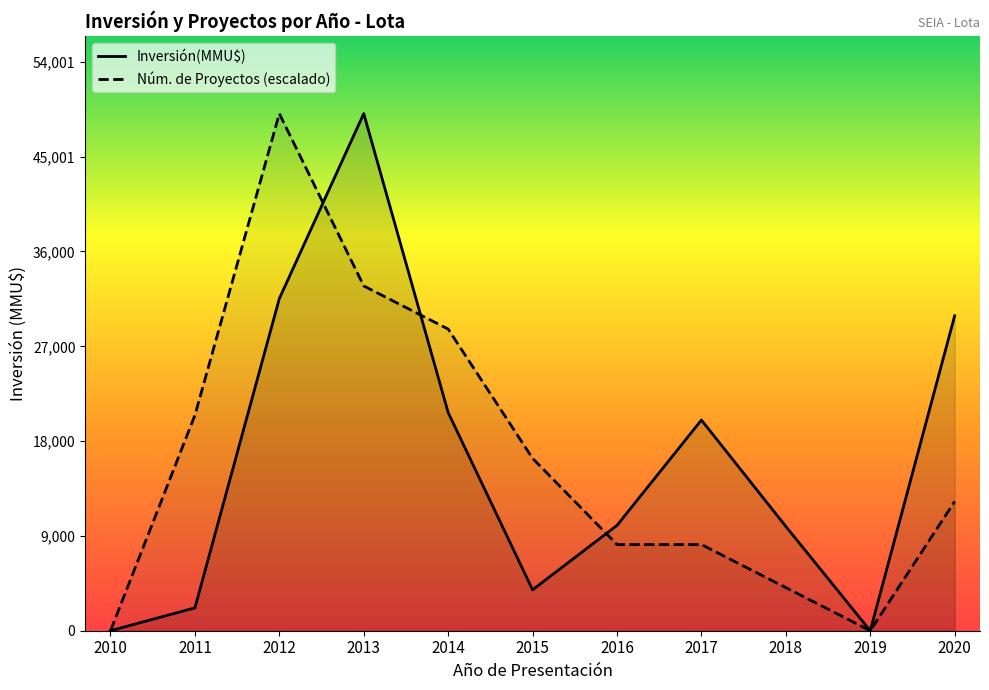

Count the Count values in the range 3 to 7.

9